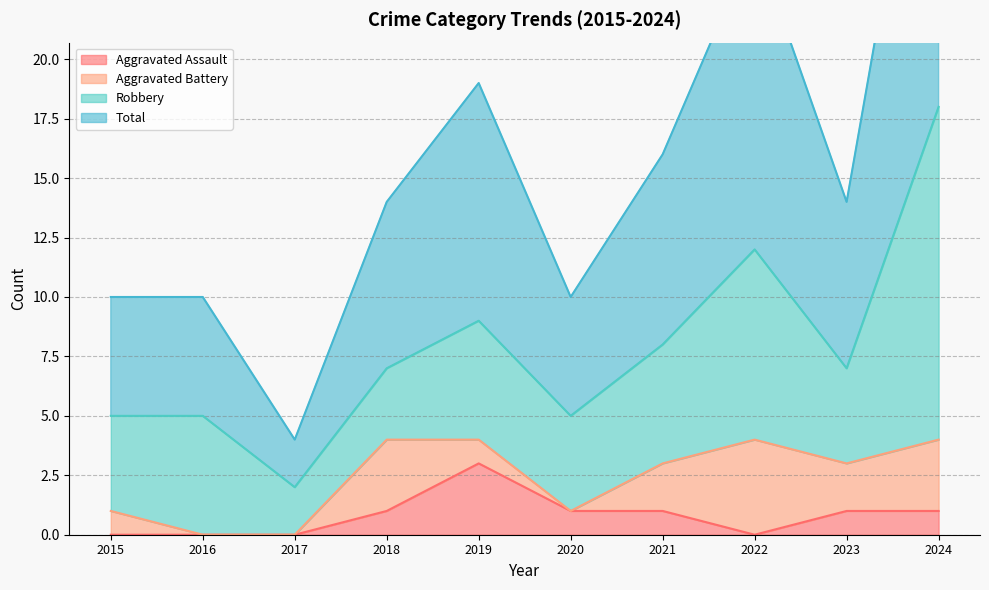

What value does the Aggravated Assault series have at 2023?

1